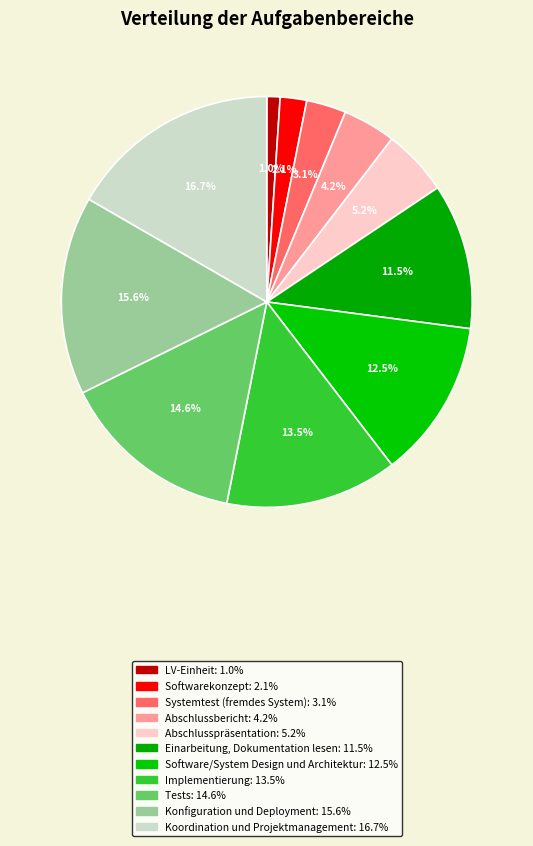

What percentage is the Einarbeitung, Dokumentation lesen slice, to the nearest percent?

11%